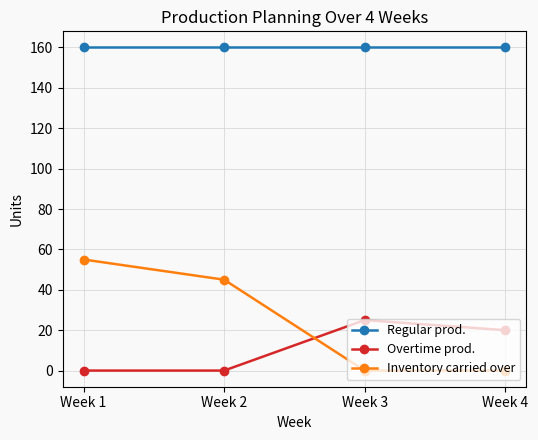

What is the highest value of the Inventory carried over series?

55